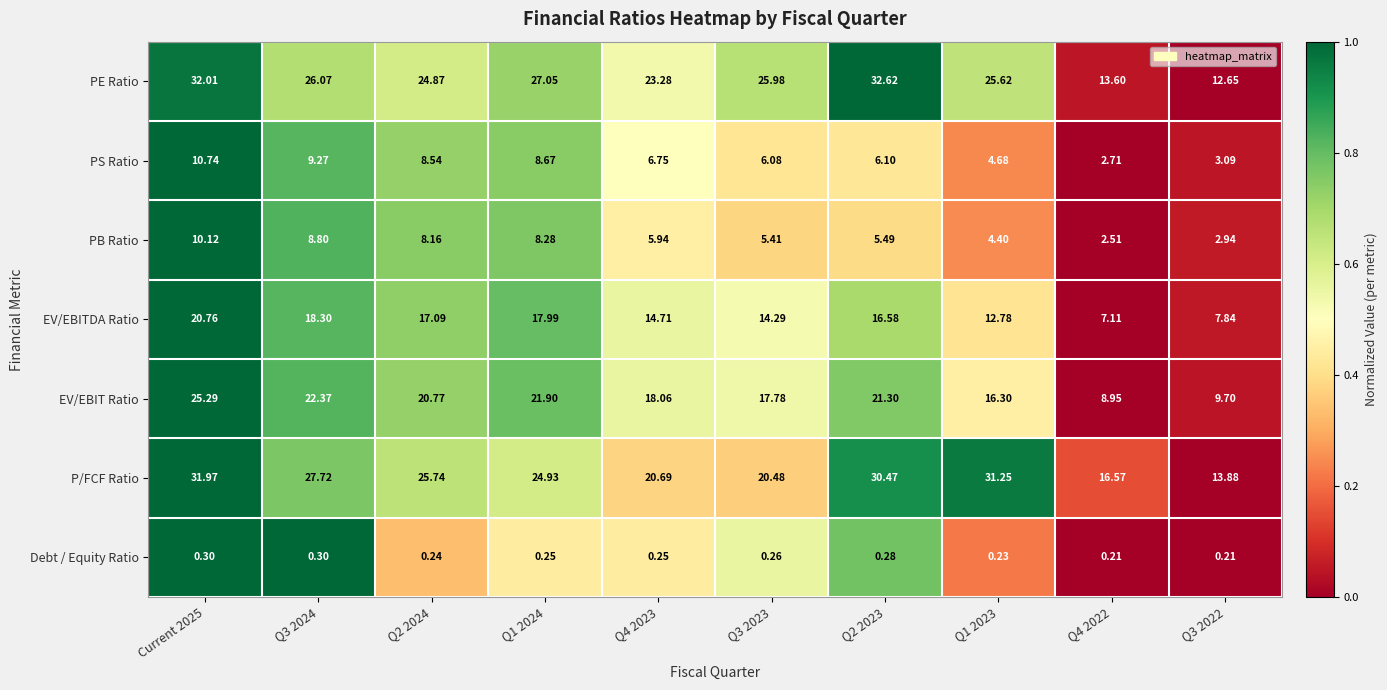

Which series changed the most between Q3 2024 and Q4 2023?

P/FCF Ratio